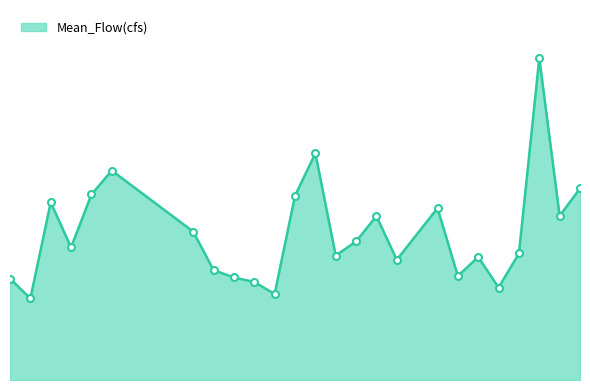

Does the chart display data point markers on the line(s)?

No